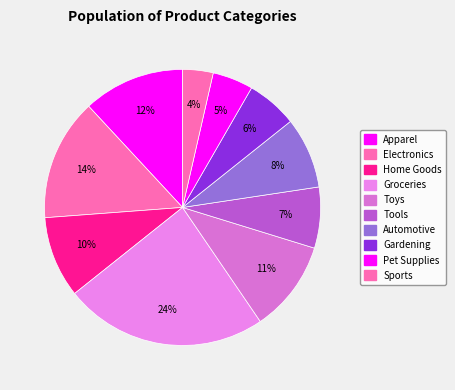

Count the number of slices in the pie.

10